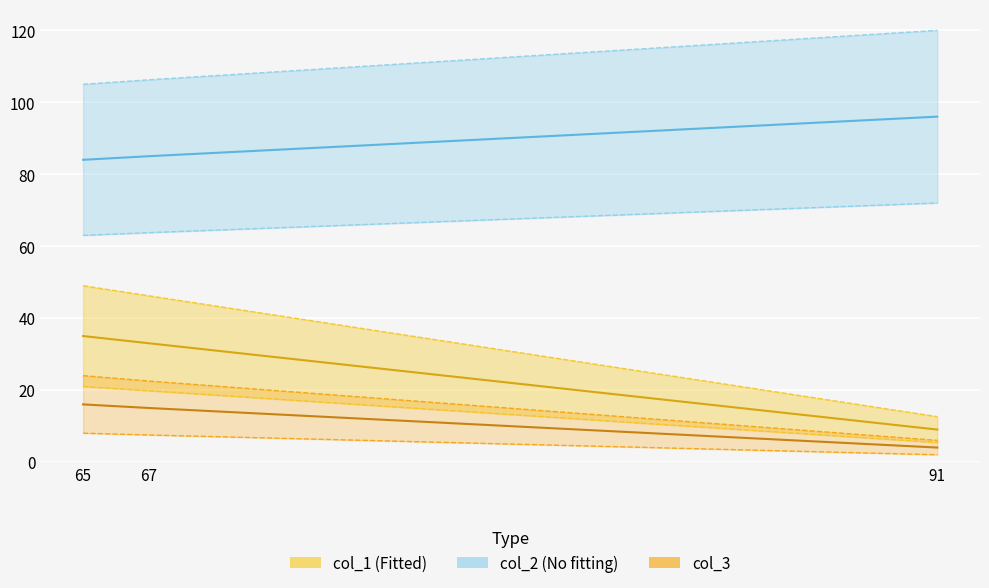

The value of col_3 at 91 is 72.0. True or false?

True